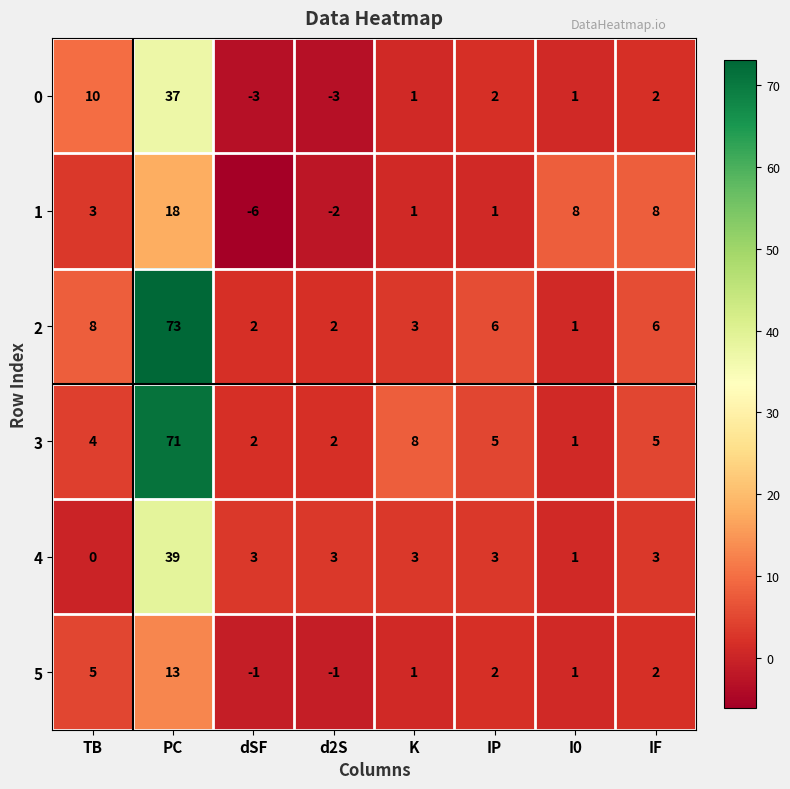

What is the spread (max minus min) of values at IF?

6